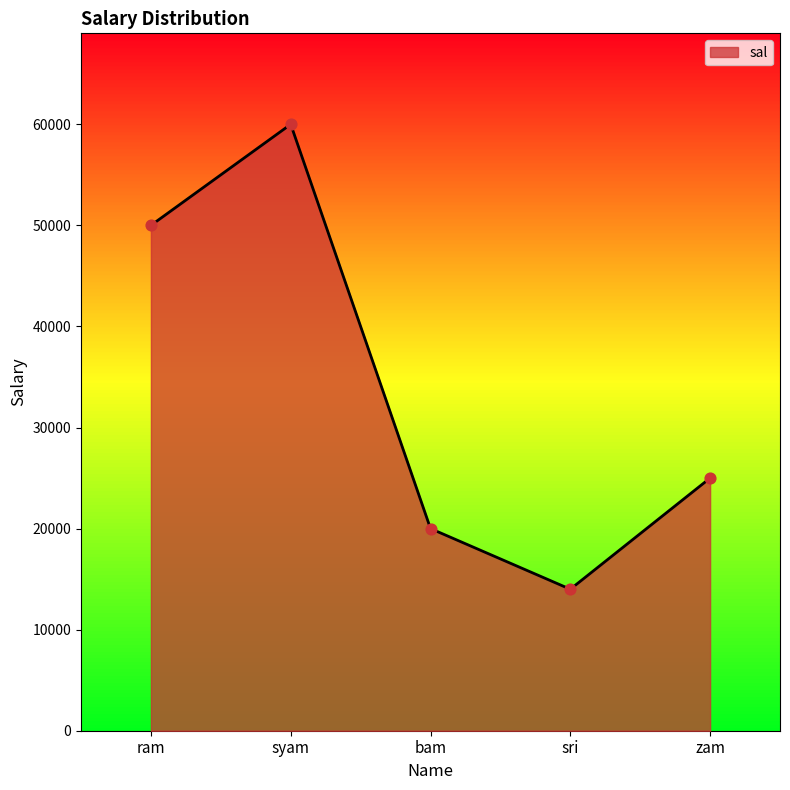

Which has a higher value, ram or syam?

syam